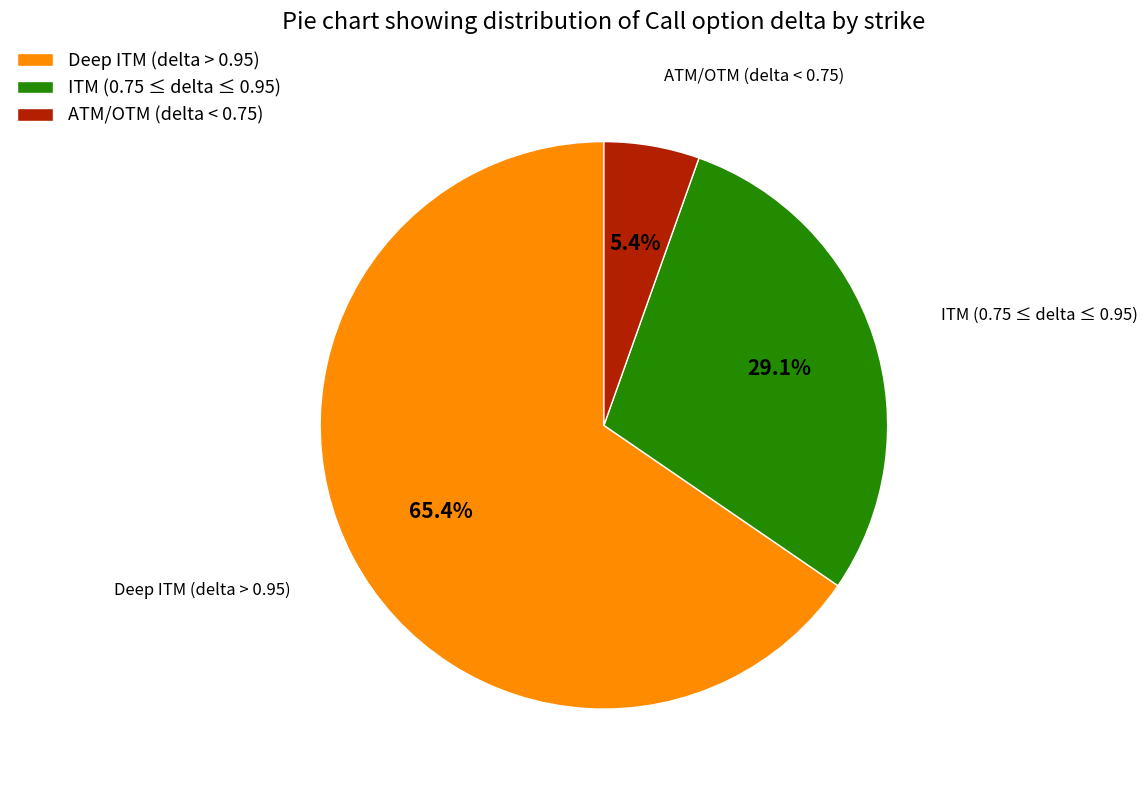

How many slices are in this pie chart?

3